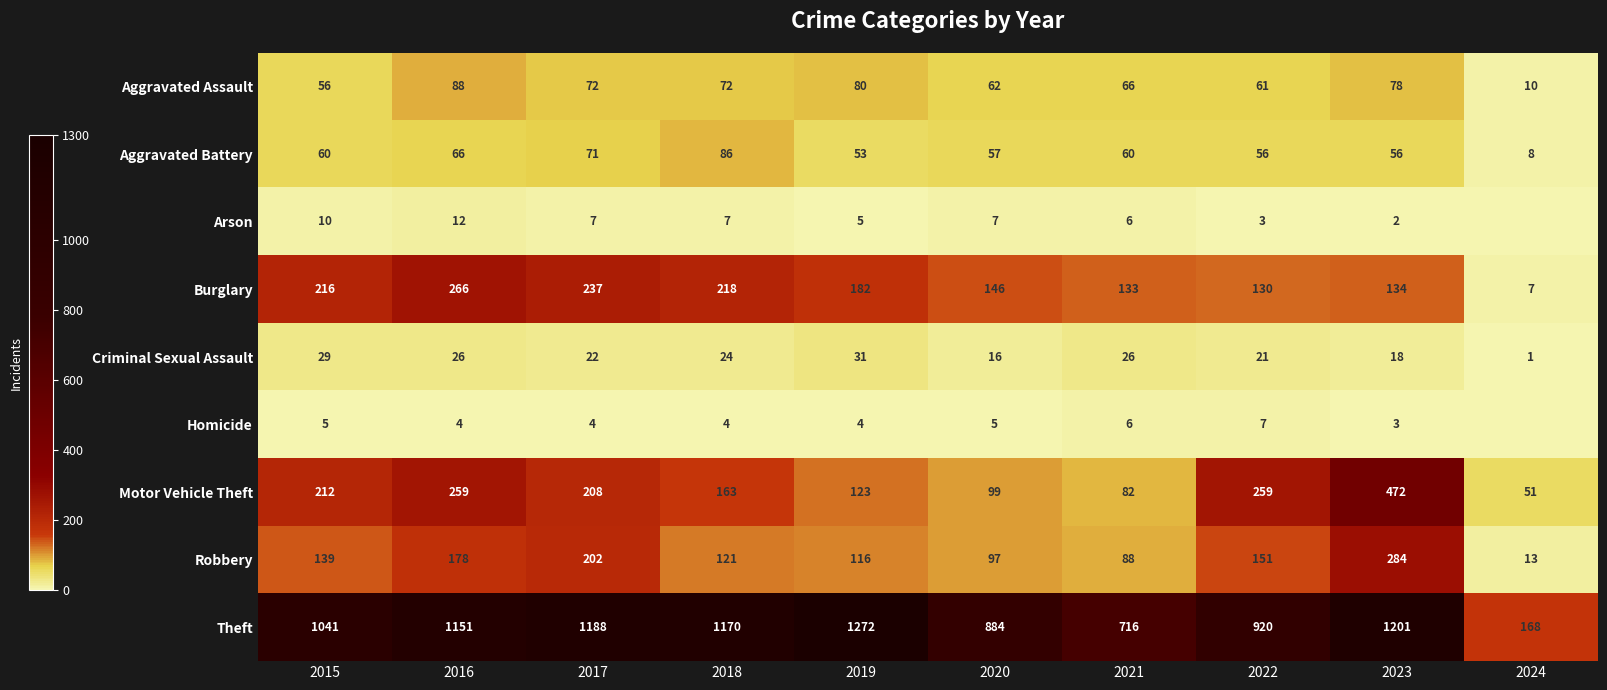

What is the sum of the Theft values at 2023 and 2022?

2121